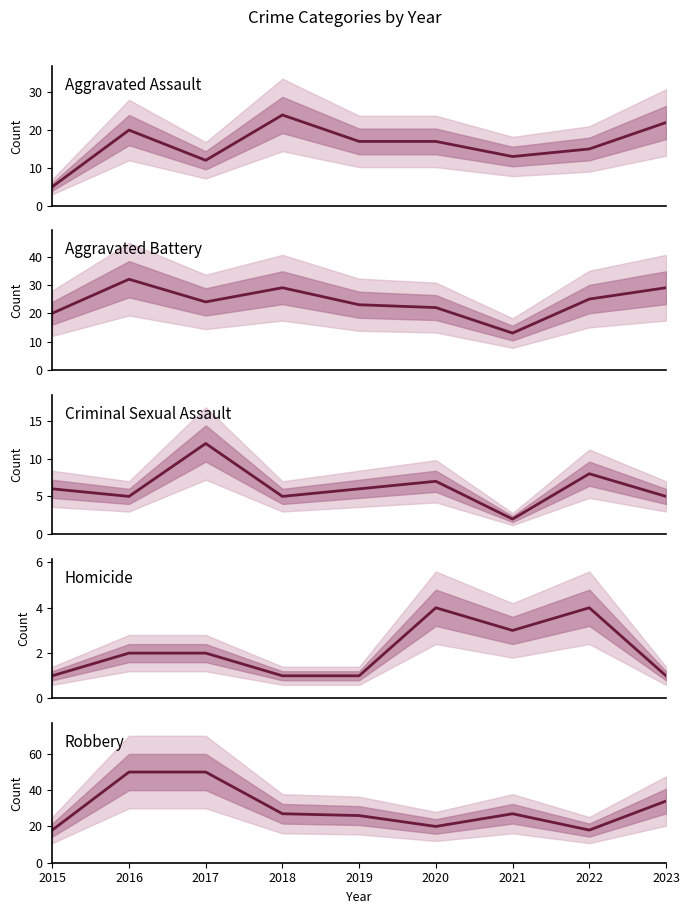

The value of Homicide at 2018 is 1. True or false?

False